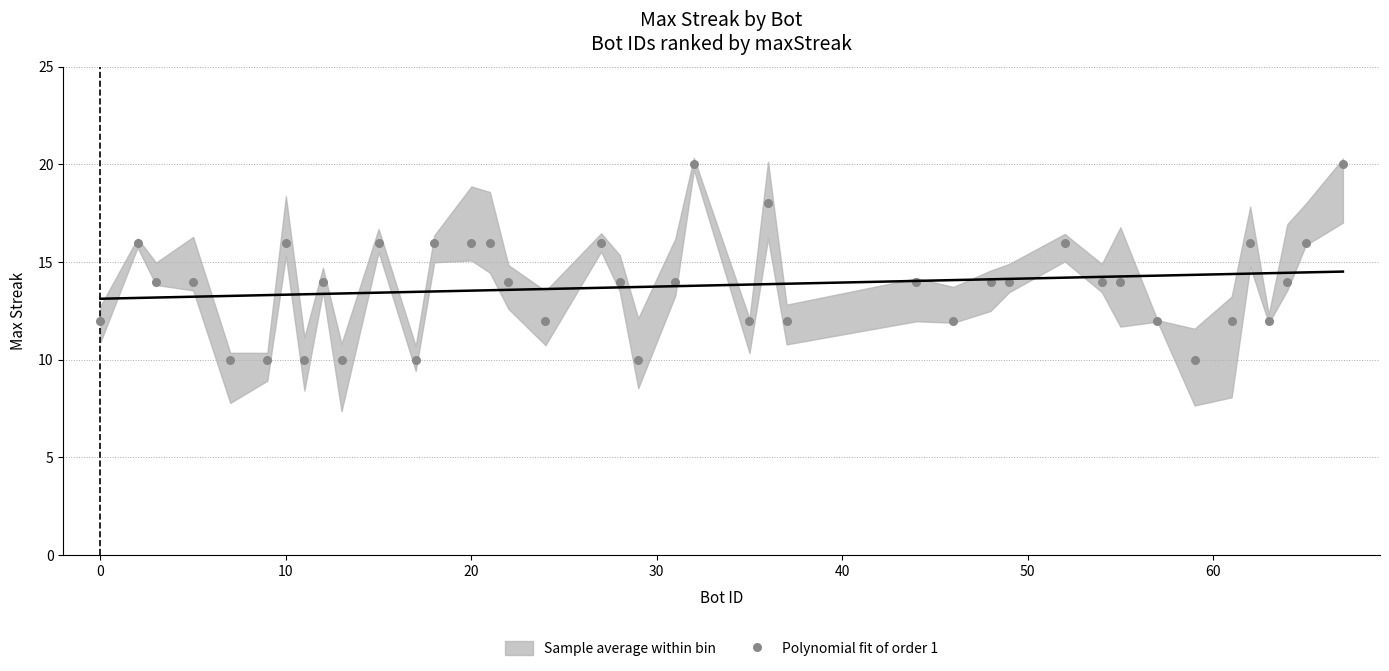

What is the range of X values (max minus min)?

67